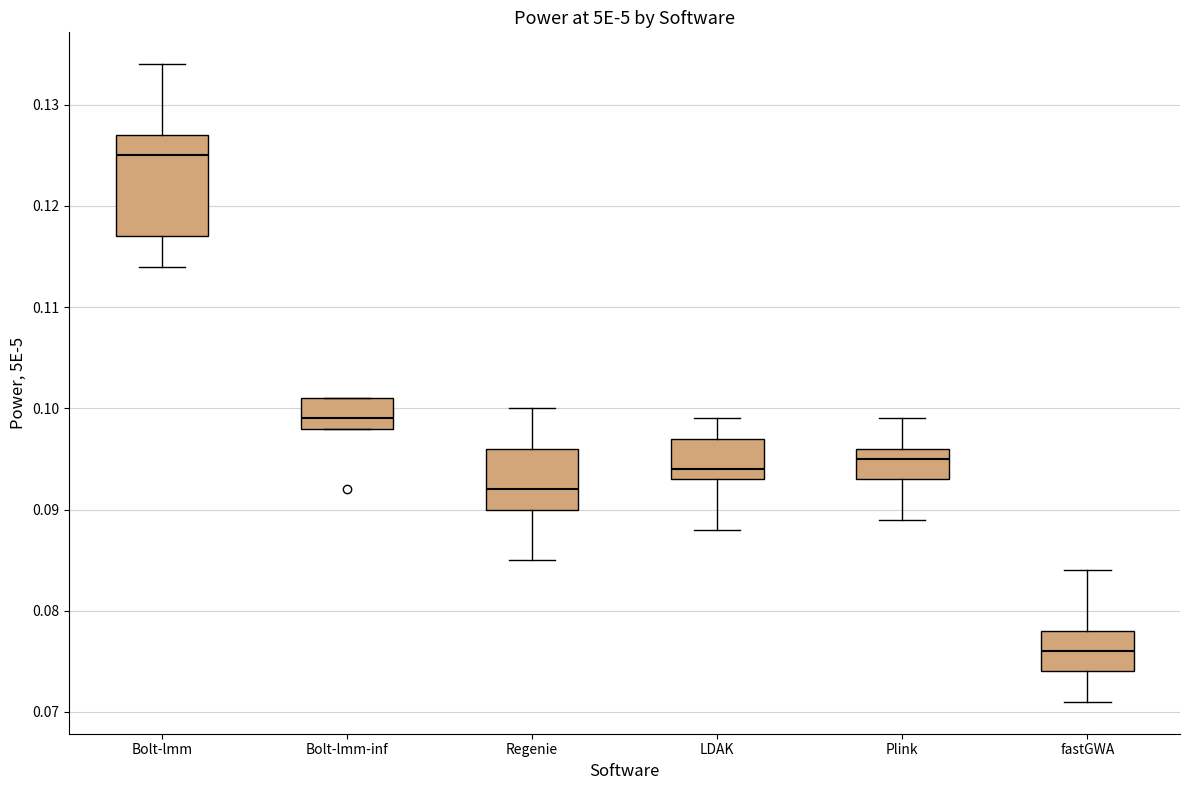

Reading left to right, read every box against the y-axis: the position of its median line, the range the box covers, and the ends of its whiskers. The values are not printed on the chart, so give them approximately, as read against the axis.

Bolt-lmm: median 0.125, box 0.117 to 0.127, whiskers 0.114 to 0.134
Bolt-lmm-inf: median 0.099, box 0.098 to 0.101, whiskers 0.098 to 0.101
Regenie: median 0.092, box 0.090 to 0.096, whiskers 0.085 to 0.100
LDAK: median 0.094, box 0.093 to 0.097, whiskers 0.088 to 0.099
Plink: median 0.095, box 0.093 to 0.096, whiskers 0.089 to 0.099
fastGWA: median 0.076, box 0.074 to 0.078, whiskers 0.071 to 0.084